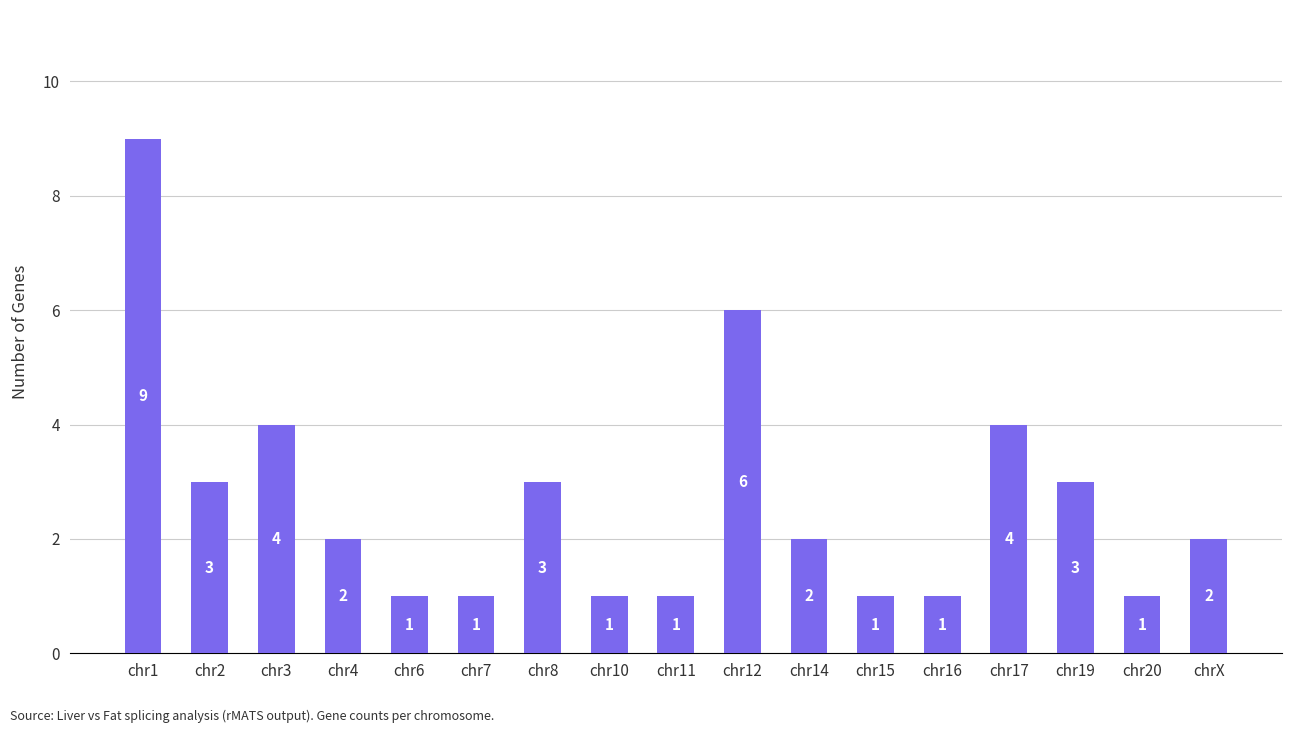

Approximately how many times larger is the value at chr11 compared to chr1?

0.1